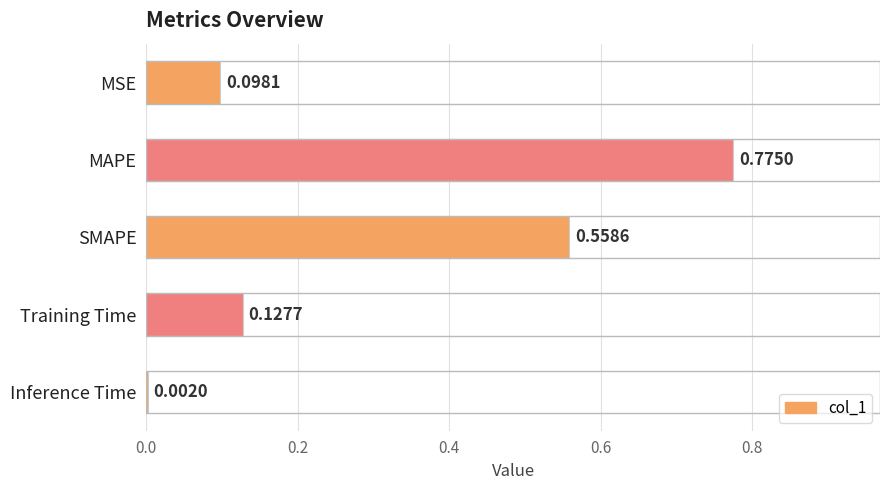

Which label corresponds to the largest value in the chart?

MAPE